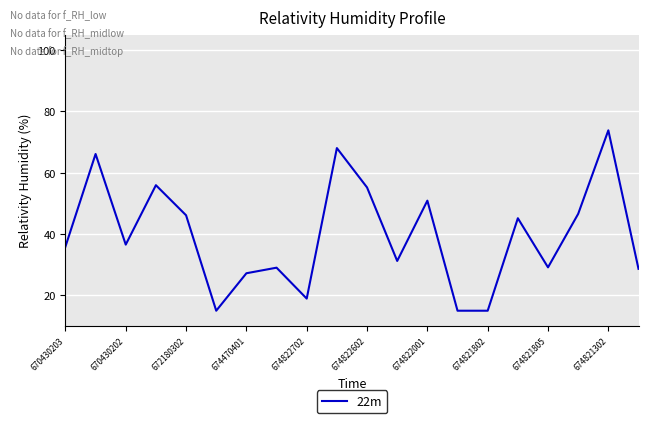

What is the smallest value displayed?

15.0